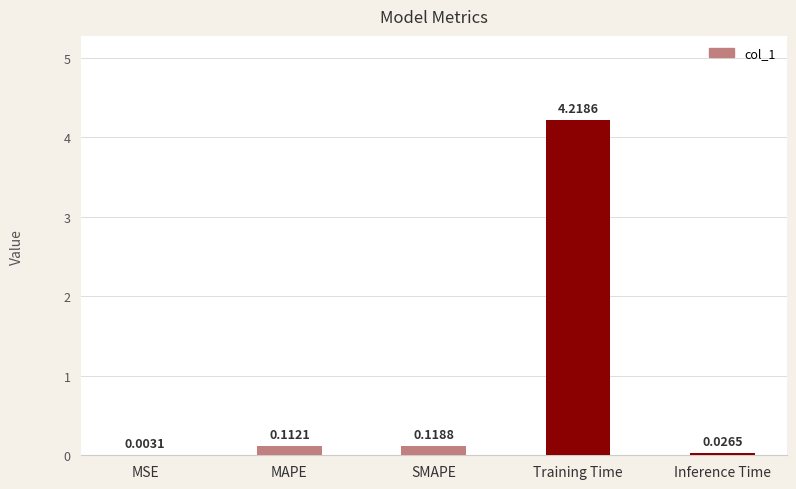

Are the bars horizontal?

No